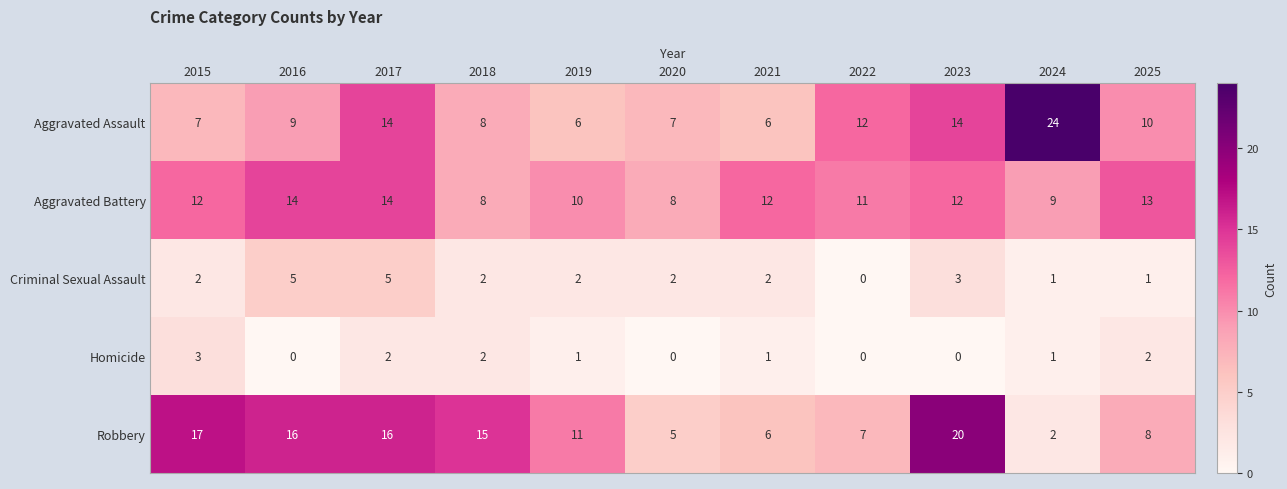

What is the average value of the Robbery series?

11